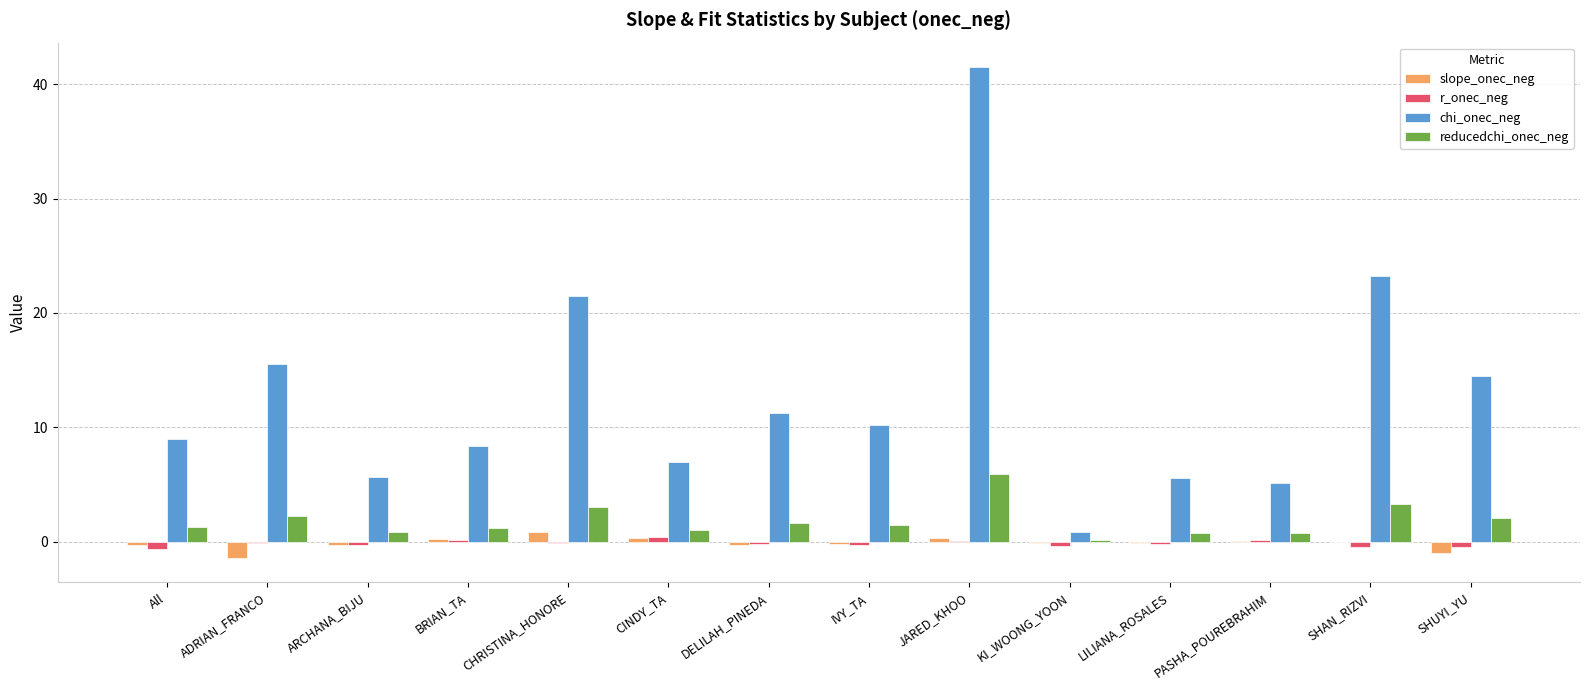

What is the sum of all r_onec_neg values?

-2.5